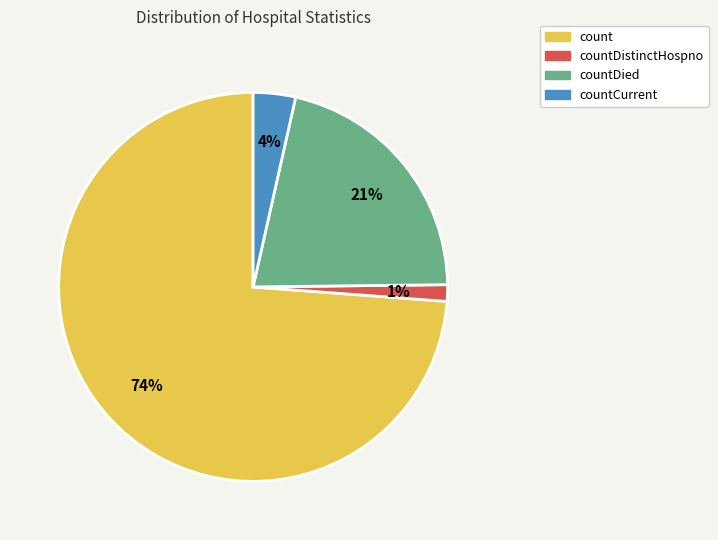

Is there any slice that represents more than half of the pie?

Yes